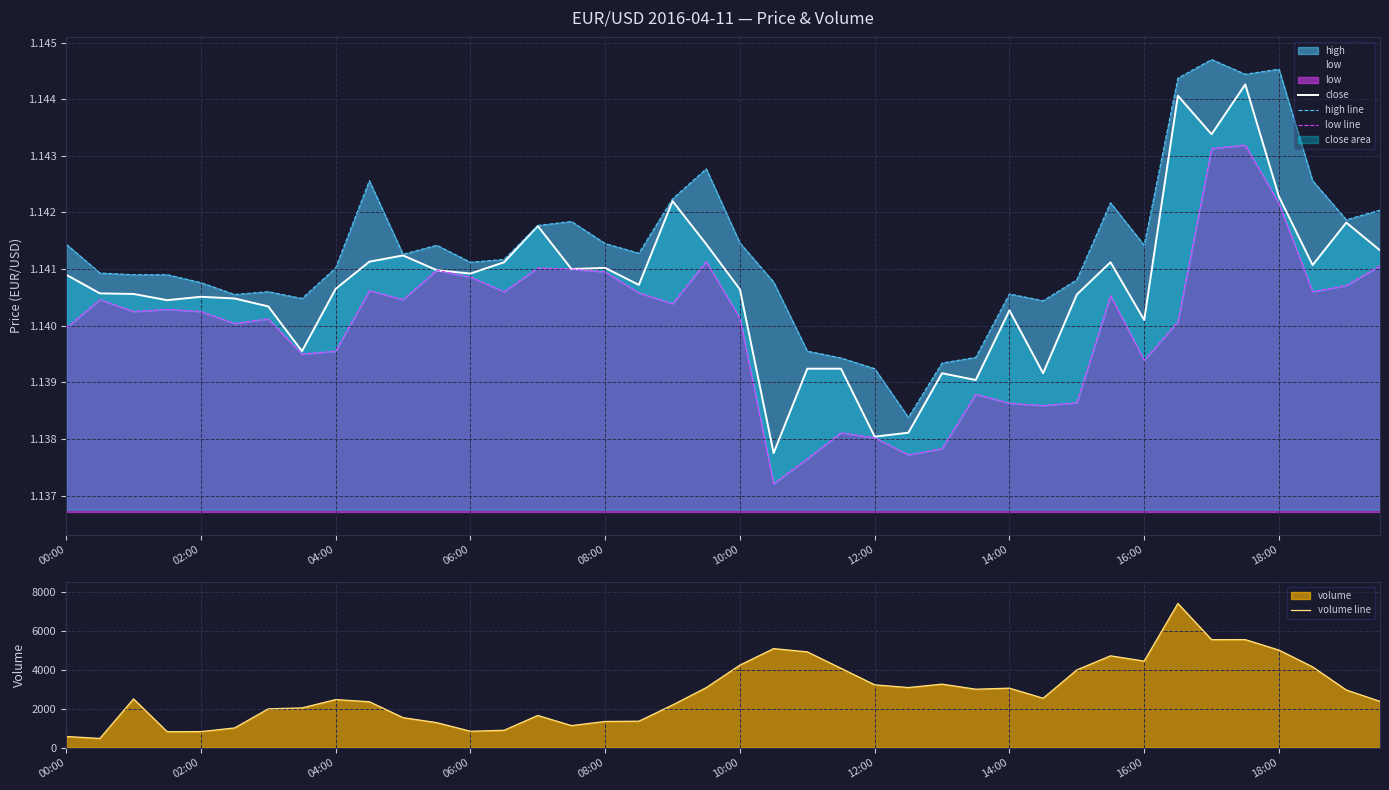

Which series has the widest spread of values?

volume line